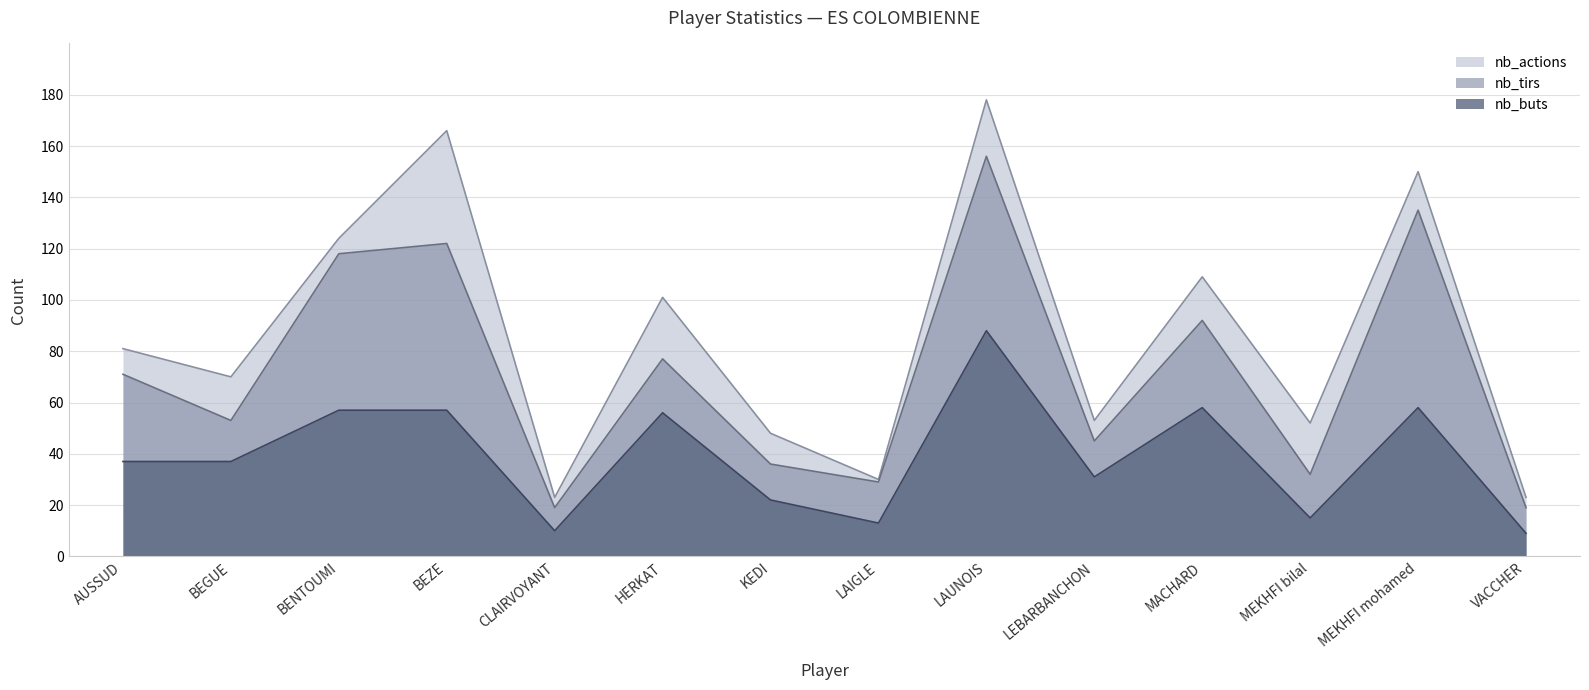

The nb_actions series shows 81 at AUSSUD. True or false?

True